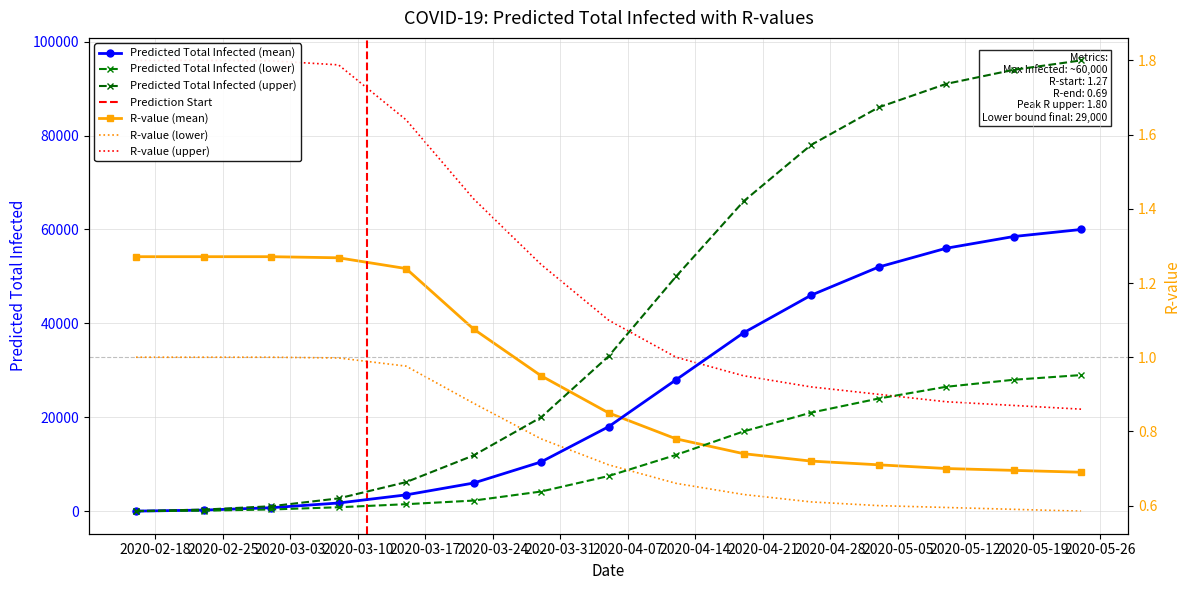

Where is predicted_total_infected_mean nearest to the value 30015?

2020-04-12